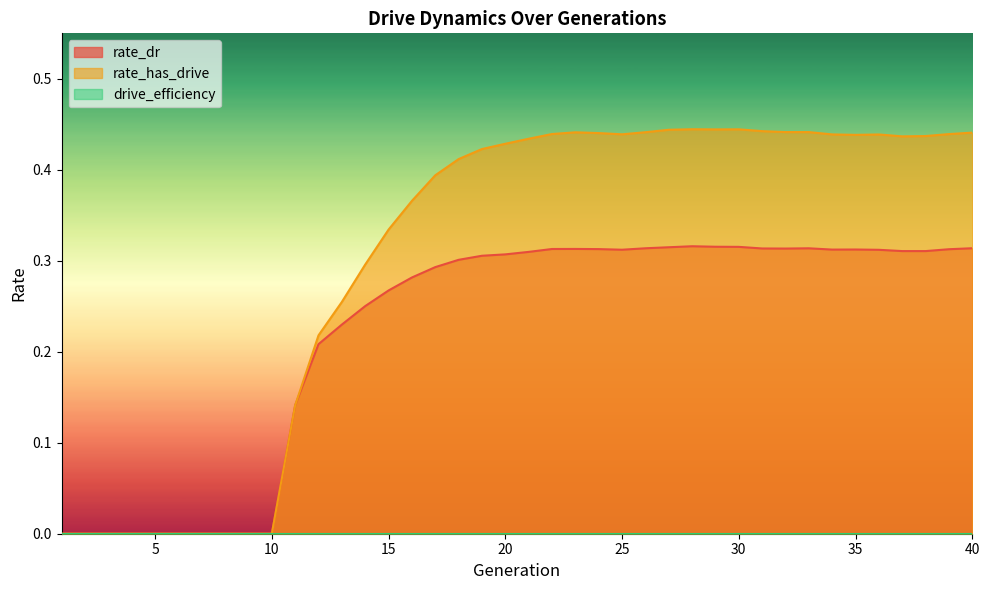

At which category does rate_dr reach its first local valley?

25